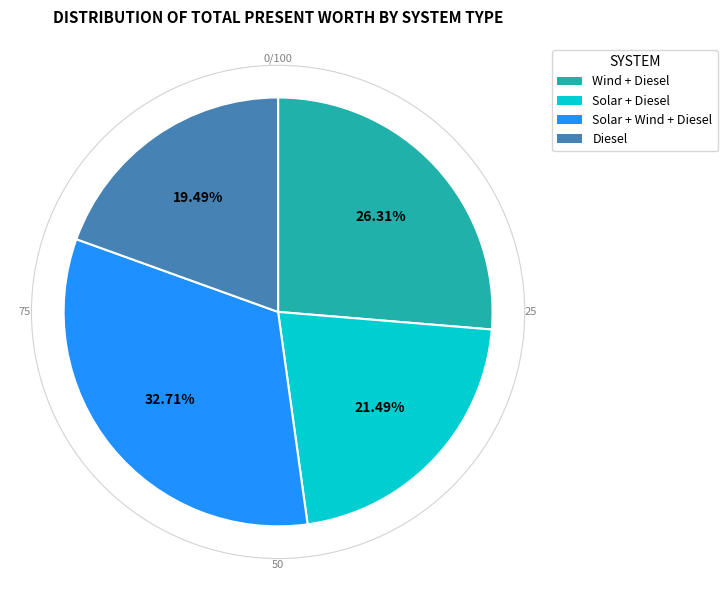

The Solar + Wind + Diesel slice represents 33% of the pie. True or false?

True